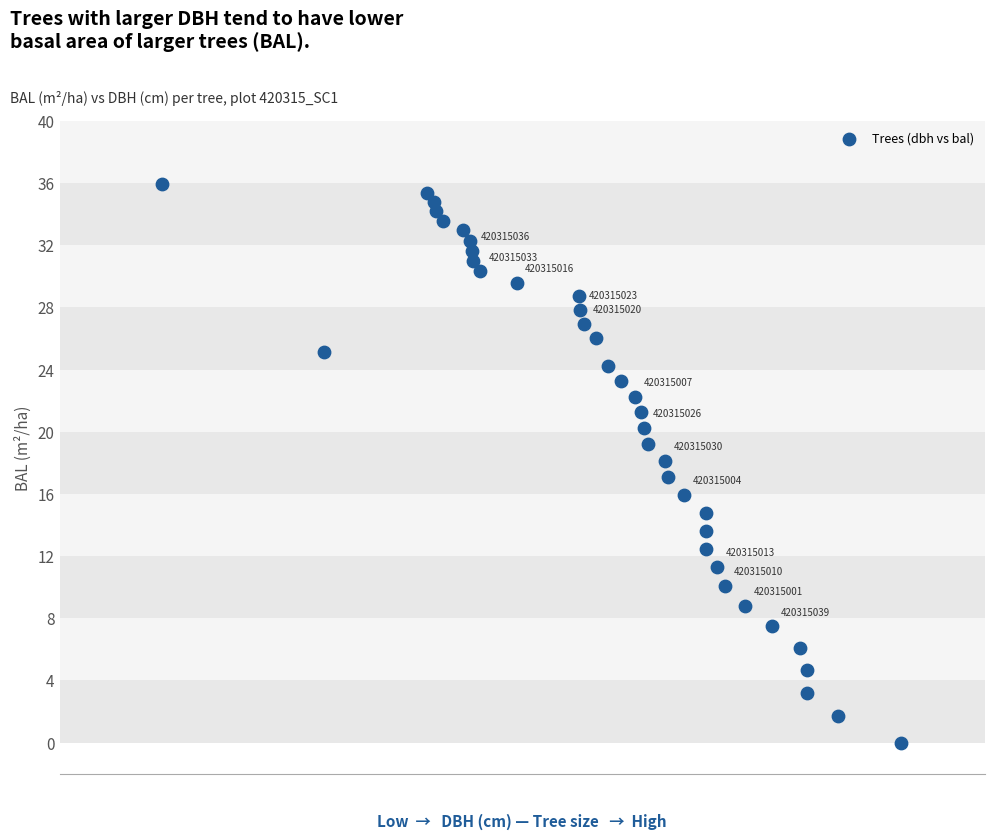

What is the range of Y values (max minus min)?

35.9